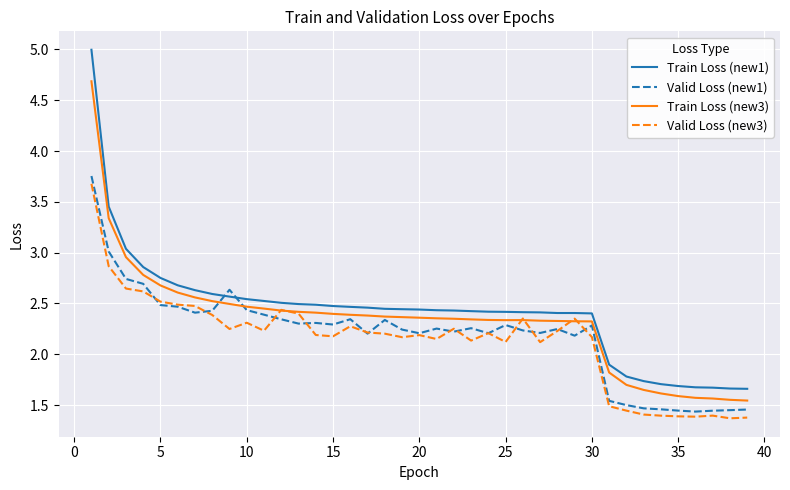

Which series has the widest spread of values?

Train Loss (new1)